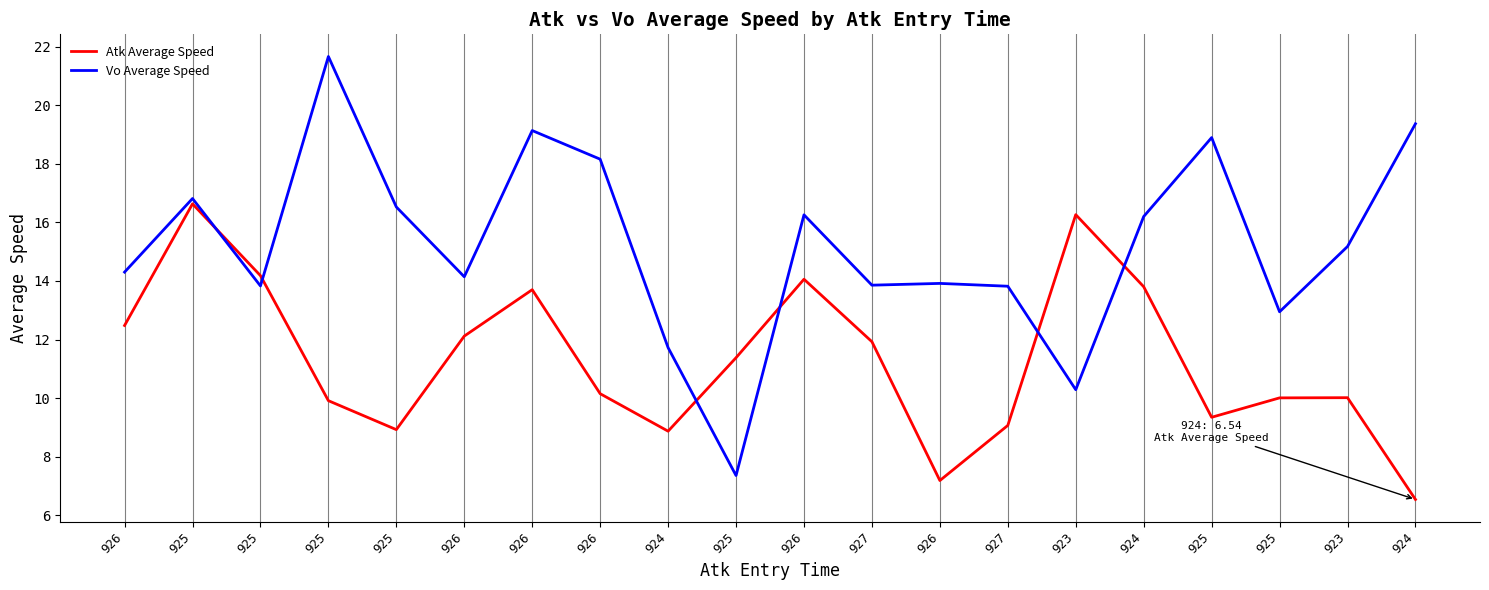

How many times do Atk Average Speed and Vo Average Speed cross each other?

6